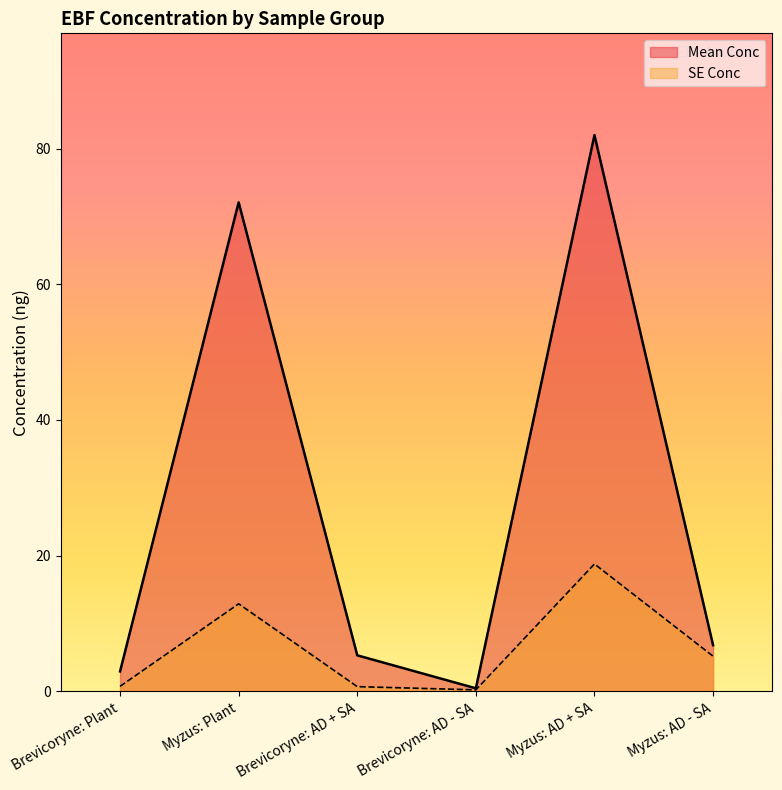

How many interior local valleys does the SE Conc series have?

1